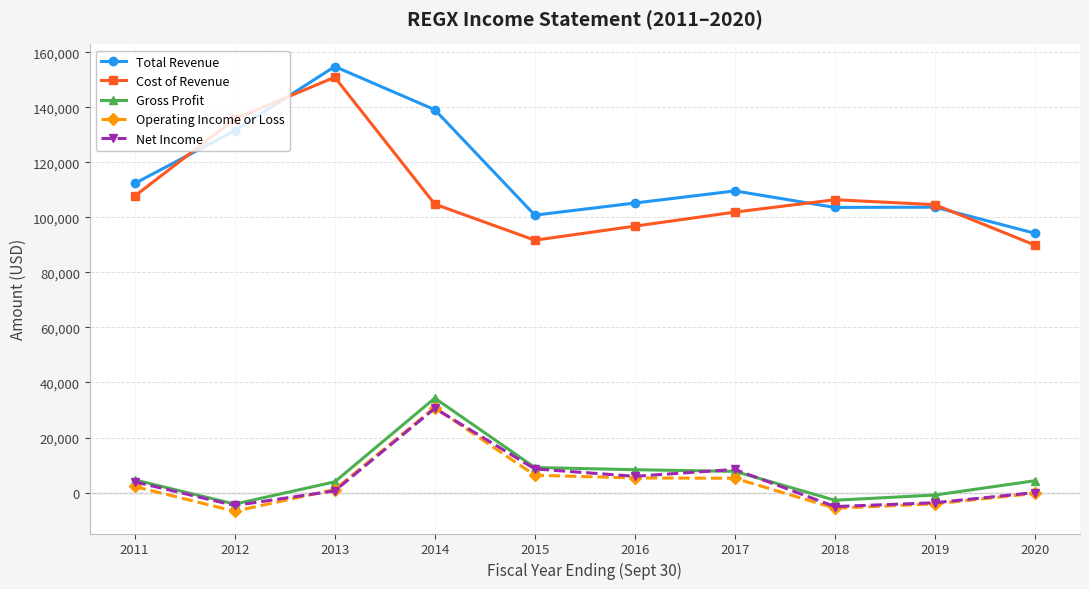

Is it true that Cost of Revenue equals 35947 at 2013?

False